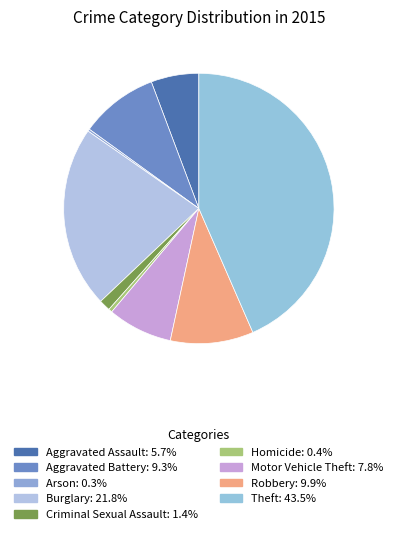

To the nearest percent, what is the average slice percentage?

11%